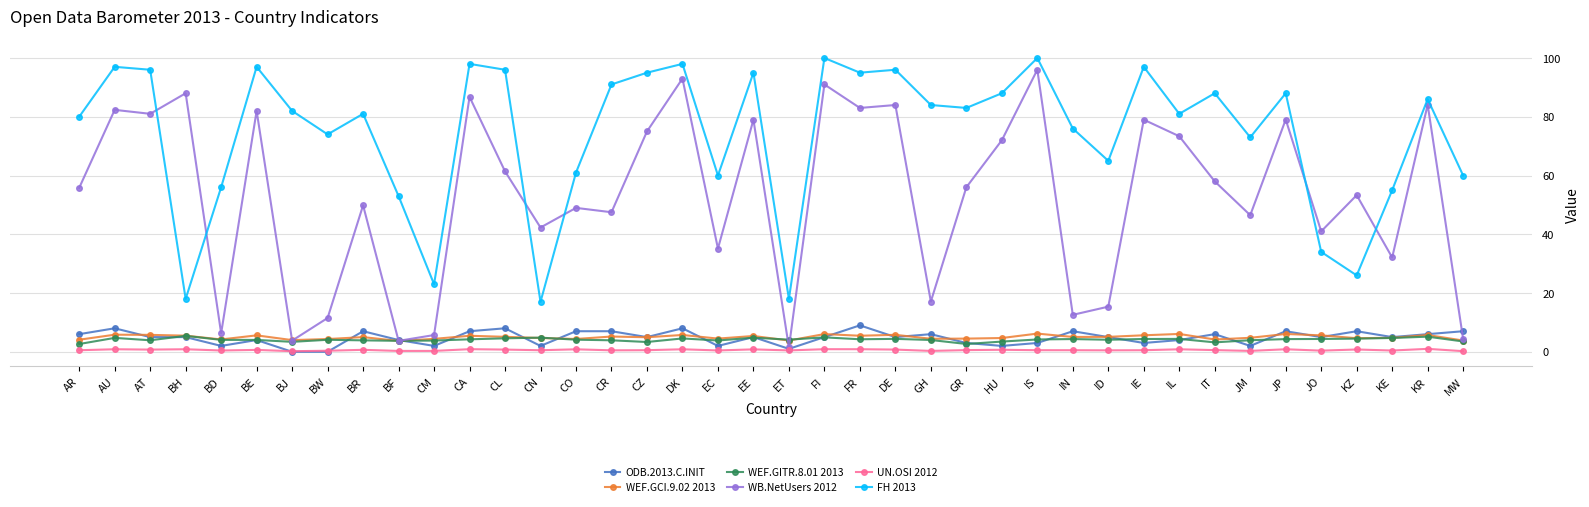

Which series has the widest spread of values?

WB.NetUsers 2012